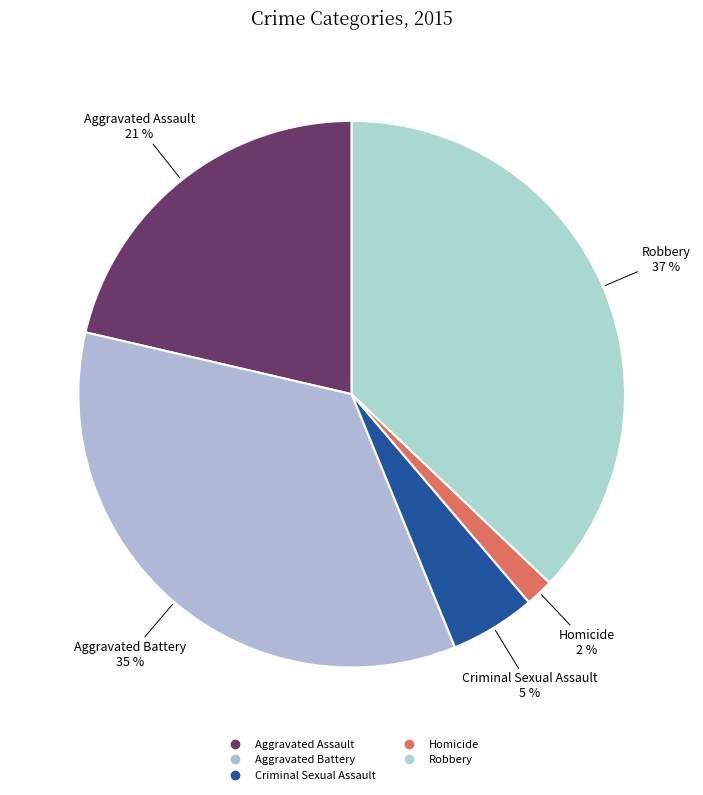

Which category has the smallest portion of the pie?

Homicide